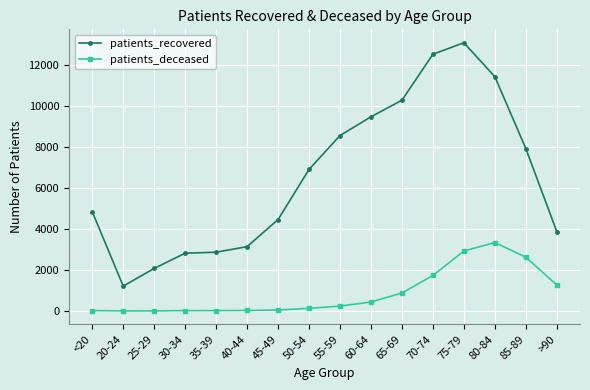

What is the average value of the patients_deceased series?

857